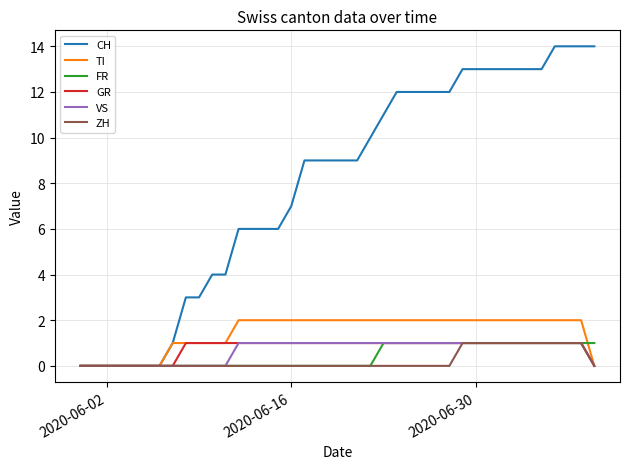

Which series has the widest spread of values?

CH